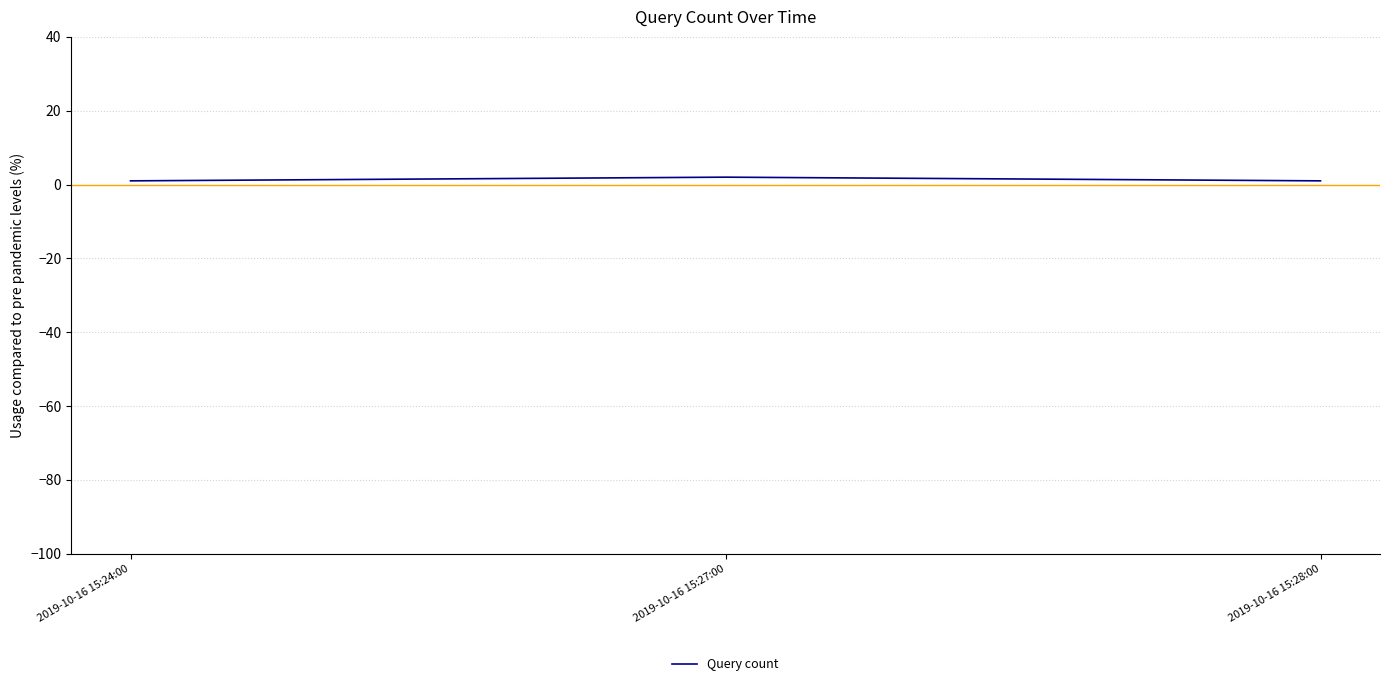

Read the value at 2019-10-16 15:28:00.

1